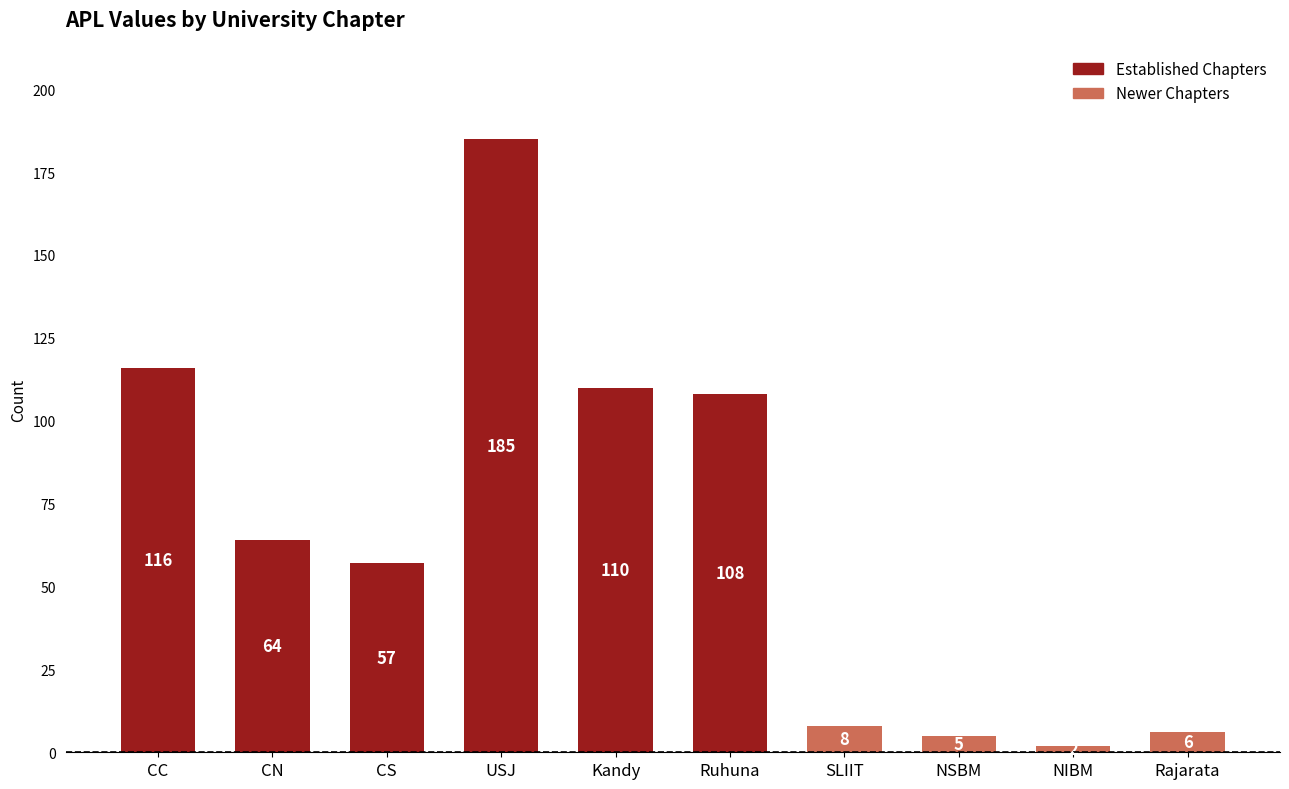

How many bars are there in total?

10